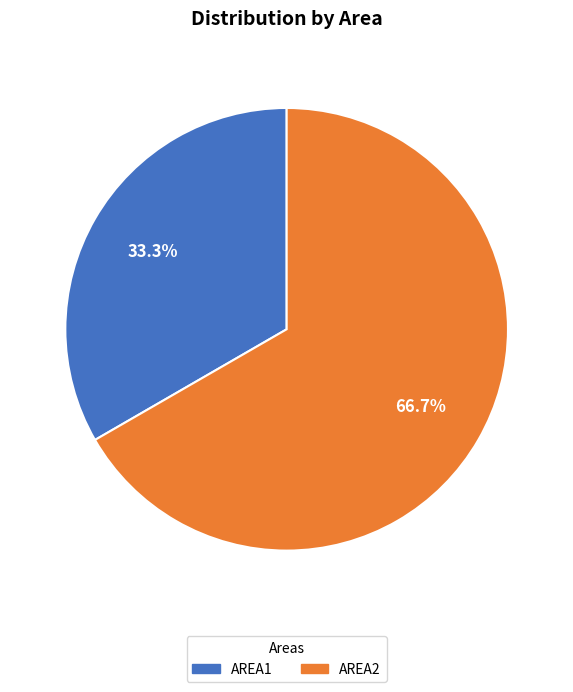

What is the majority slice?

AREA2